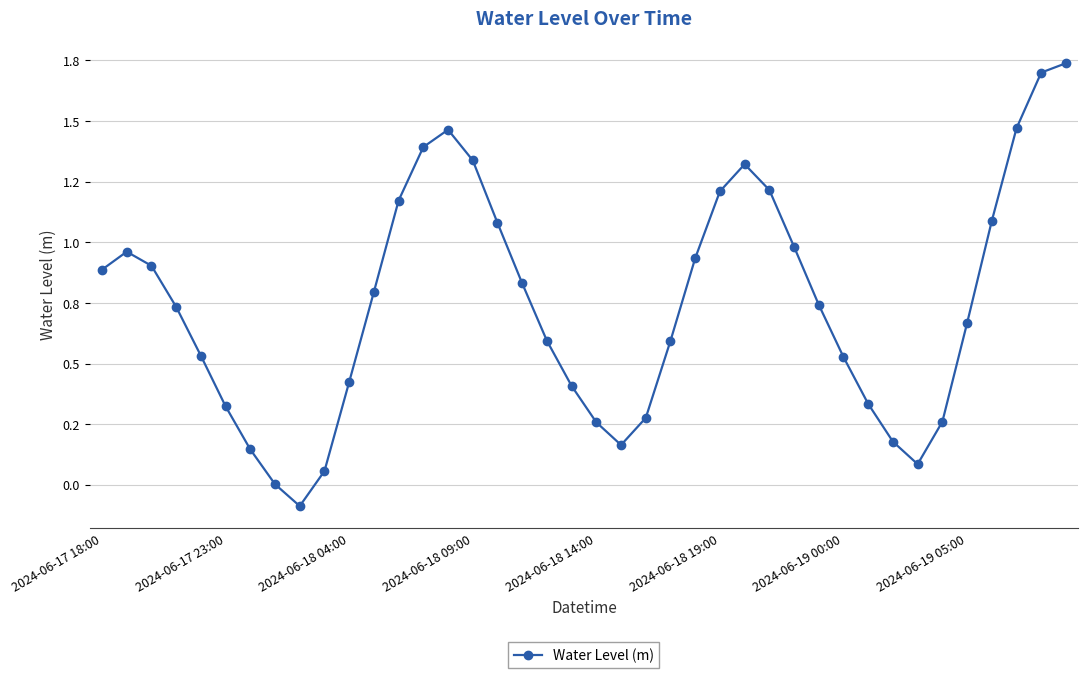

List the labels in order of value, largest first.

39, 38, 37, 14, 13, 15, 26, 27, 25, 12, 36, 16, 28, 2024-06-17 23:00, 24, 2024-06-18 04:00, 2024-06-17 18:00, 17, 11, 29, 2024-06-18 09:00, 35, 18, 23, 2024-06-18 14:00, 30, 10, 19, 31, 2024-06-18 19:00, 22, 34, 20, 32, 21, 2024-06-19 00:00, 33, 9, 2024-06-19 05:00, 8